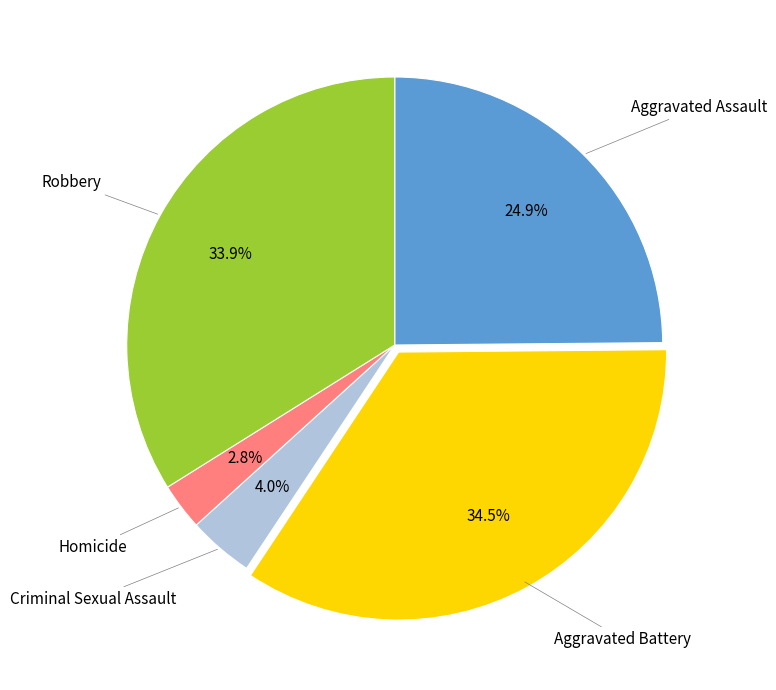

How many slices are in this pie chart?

5